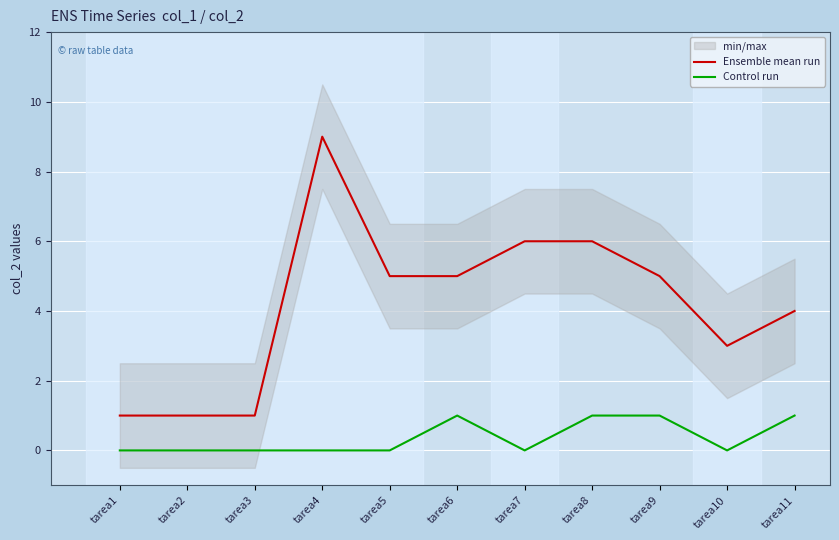

What is the value of the Ensemble mean run point at the 3rd from the left?

1